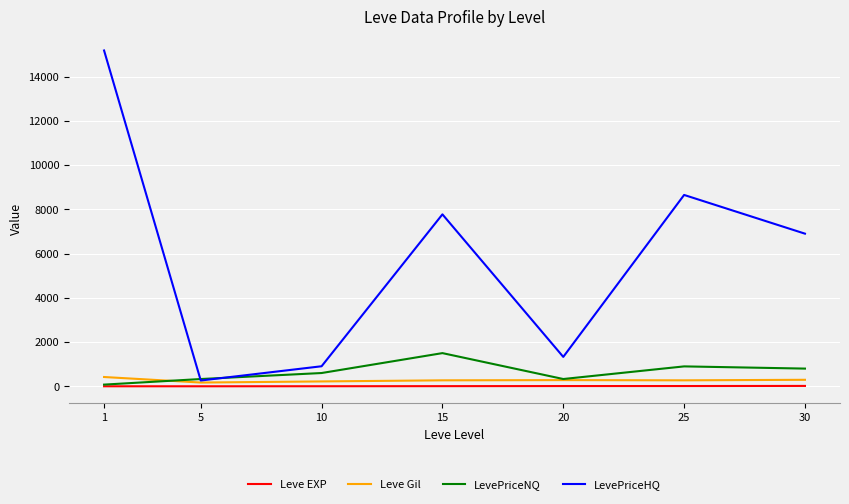

What is the maximum value for LevePriceNQ?

1500.0